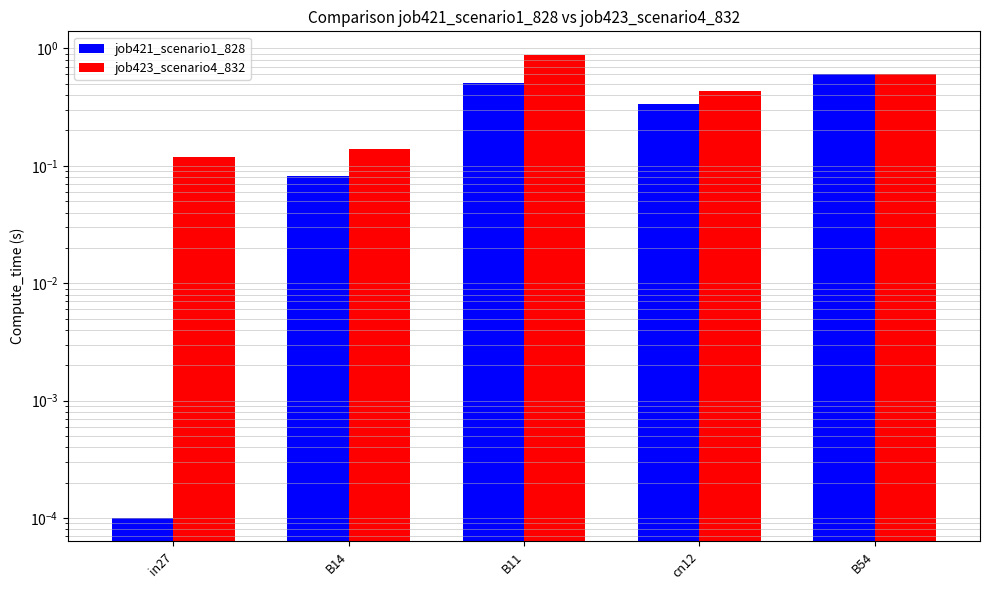

Rank the categories by job421_scenario1_828 value from highest to lowest.

B54, B11, cn12, B14, in27